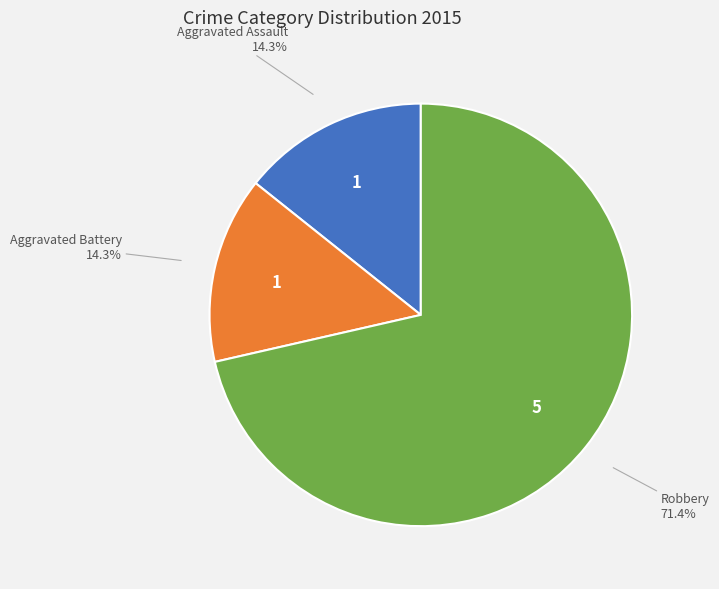

Is there any slice that represents more than half of the pie?

Yes